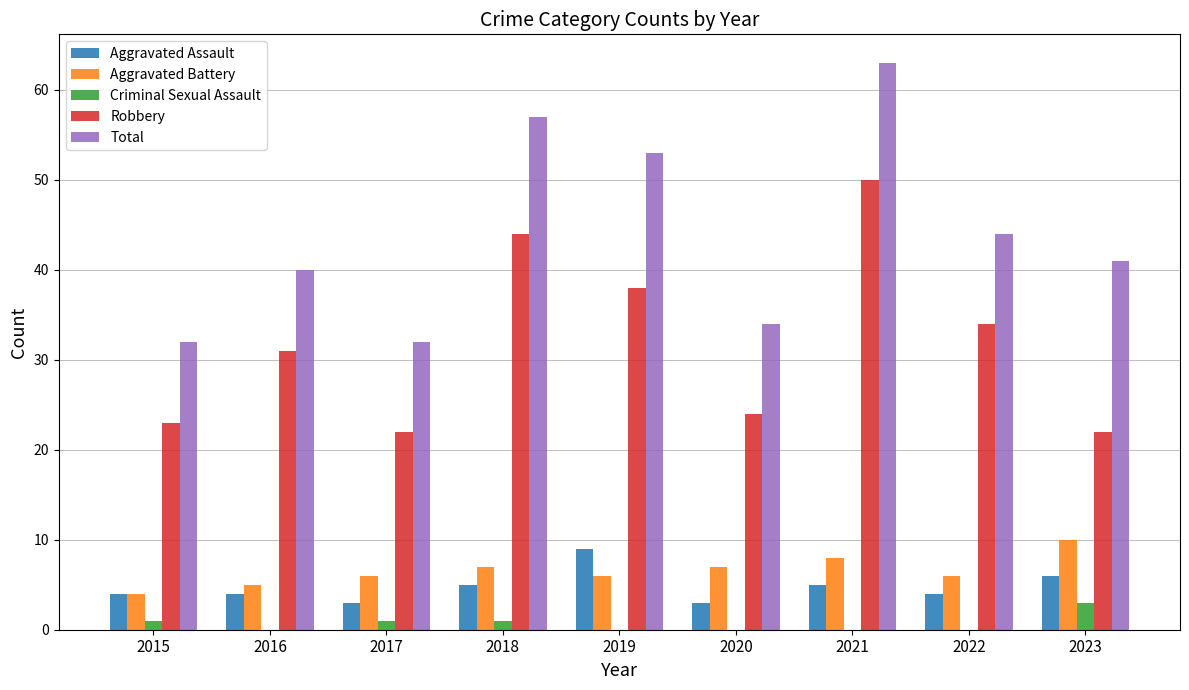

Is the value of Robbery at 2022 greater than the value of Aggravated Assault at 2019?

Yes